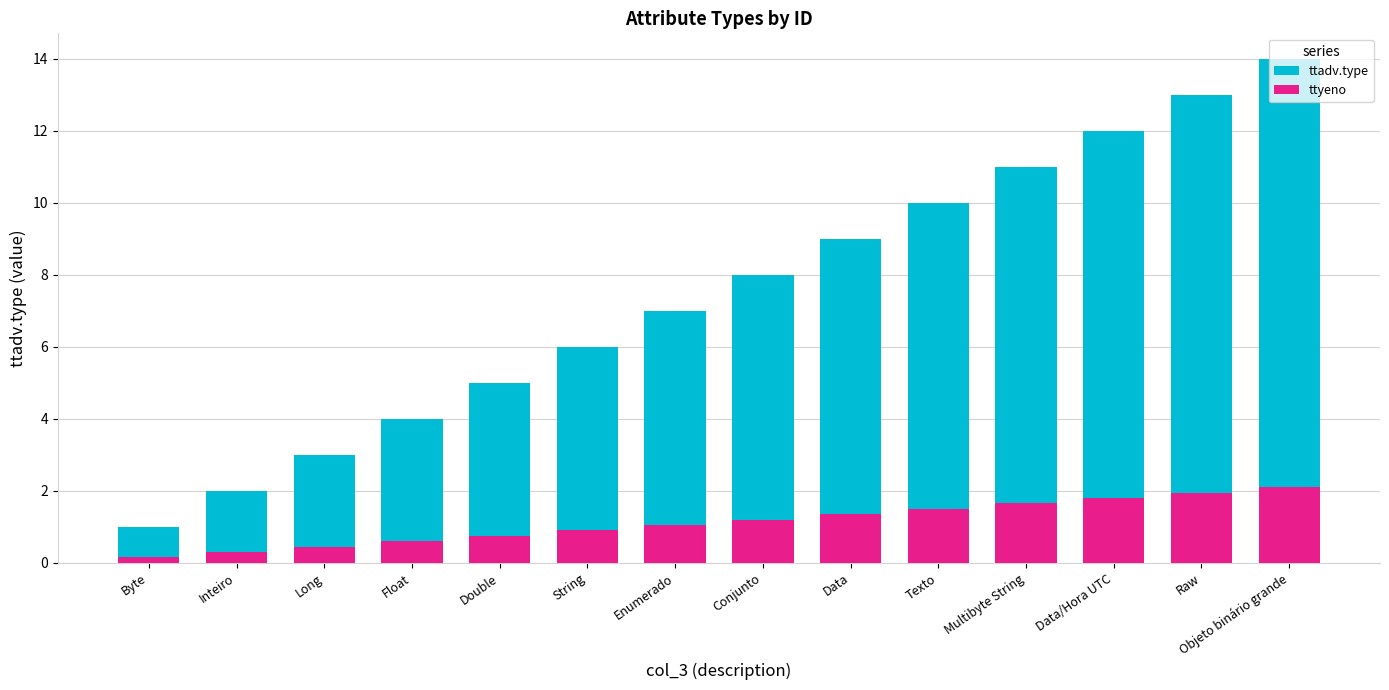

What is the difference between the highest and lowest values at Texto?

8.5